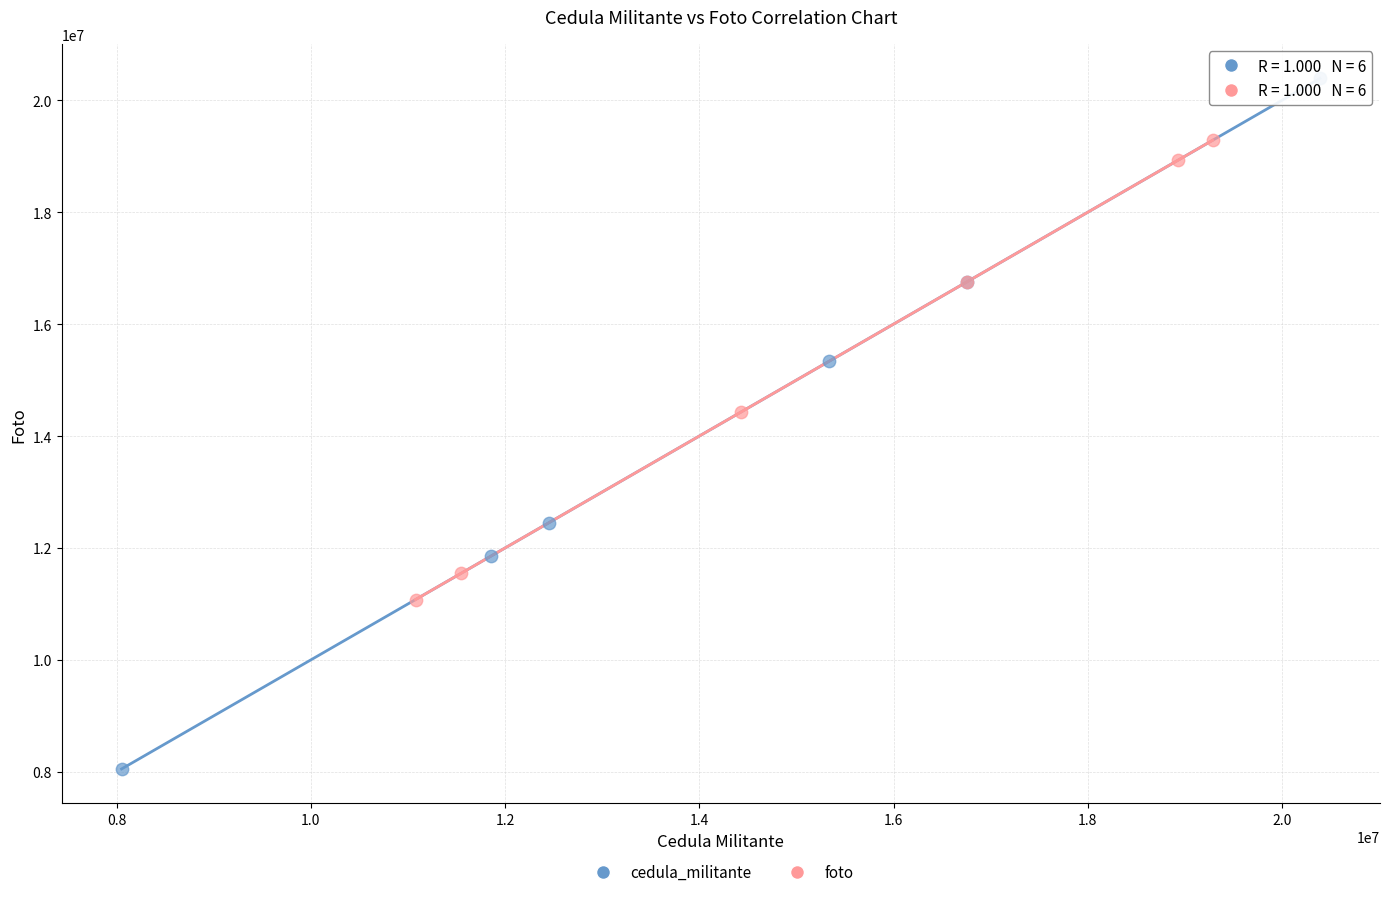

Which series reaches the minimum Y coordinate?

cedula_militante